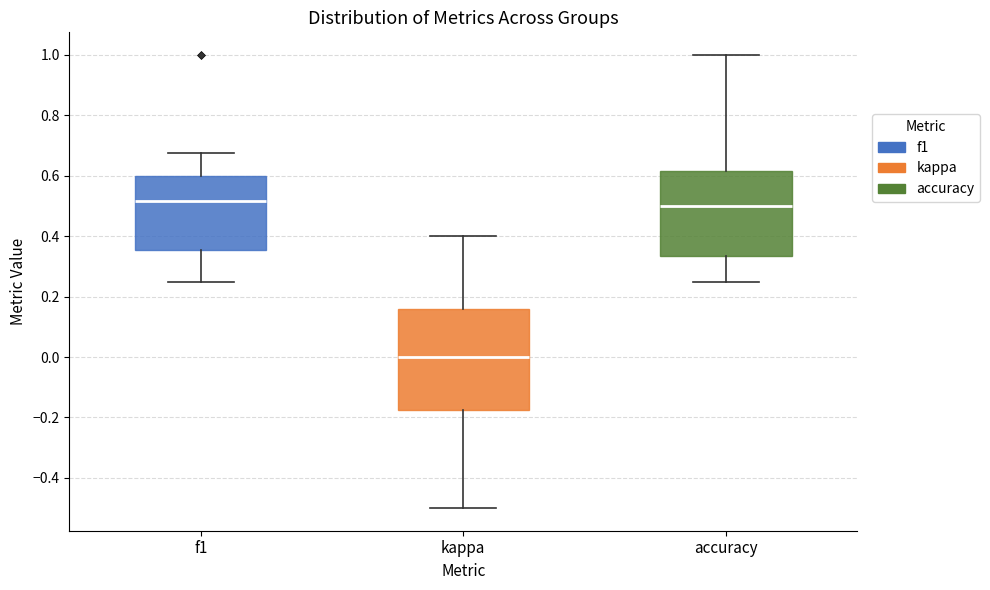

Where is the upper edge of the box for f1 on the y-axis? The values are not printed on the chart, so give them approximately, as read against the axis.

0.60